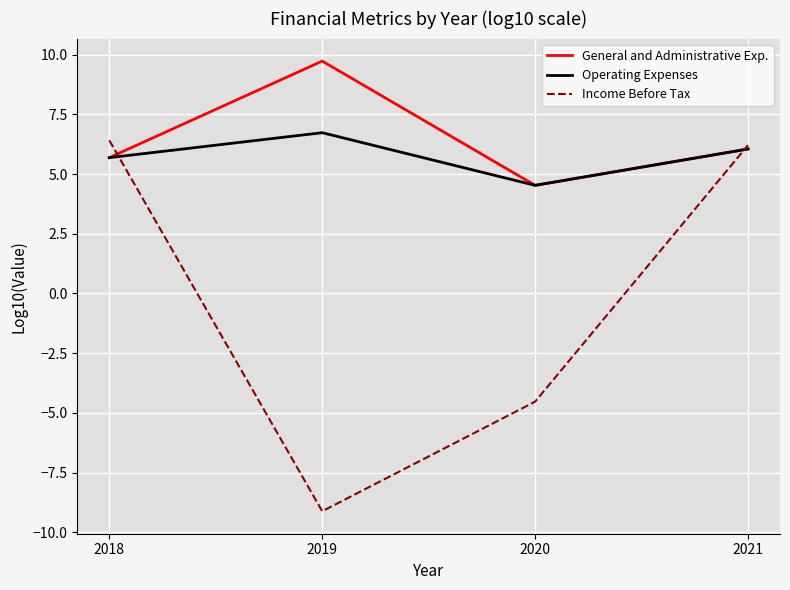

What is the total value across all series at 2019?

7.3